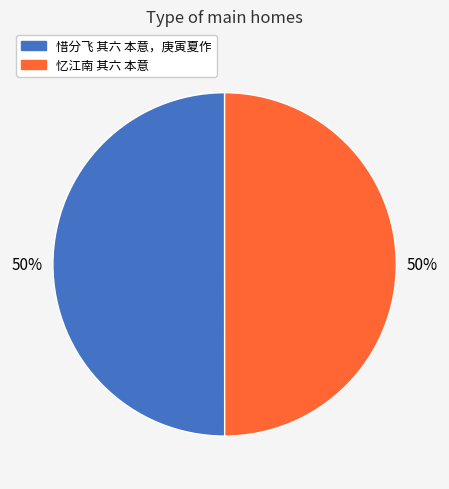

To the nearest percent, what is the combined percentage of 忆江南 其六 本意 and 惜分飞 其六 本意，庚寅夏作?

100%